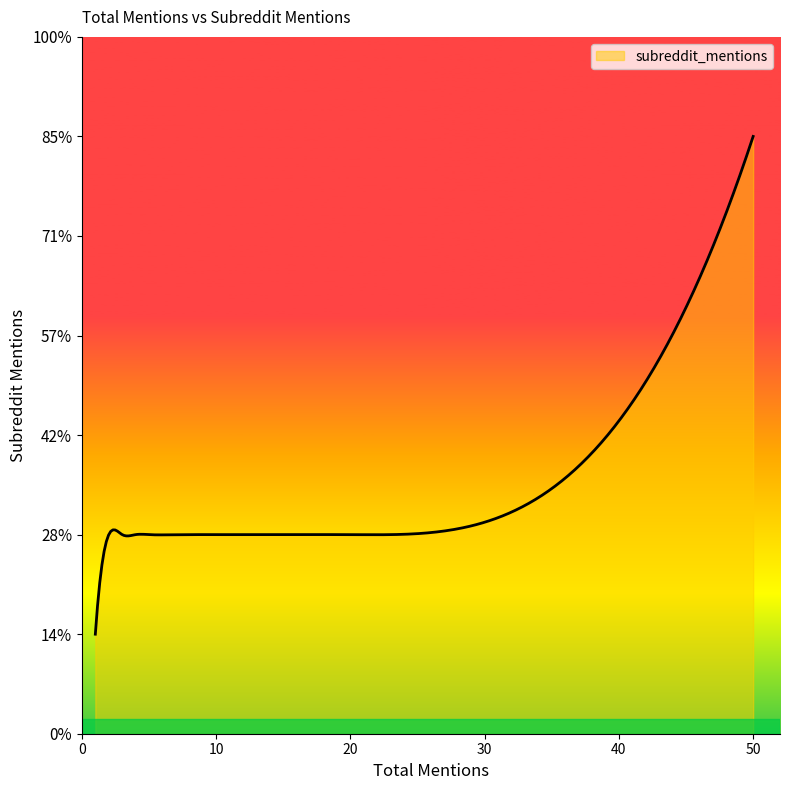

Does the chart have visible grid lines?

No